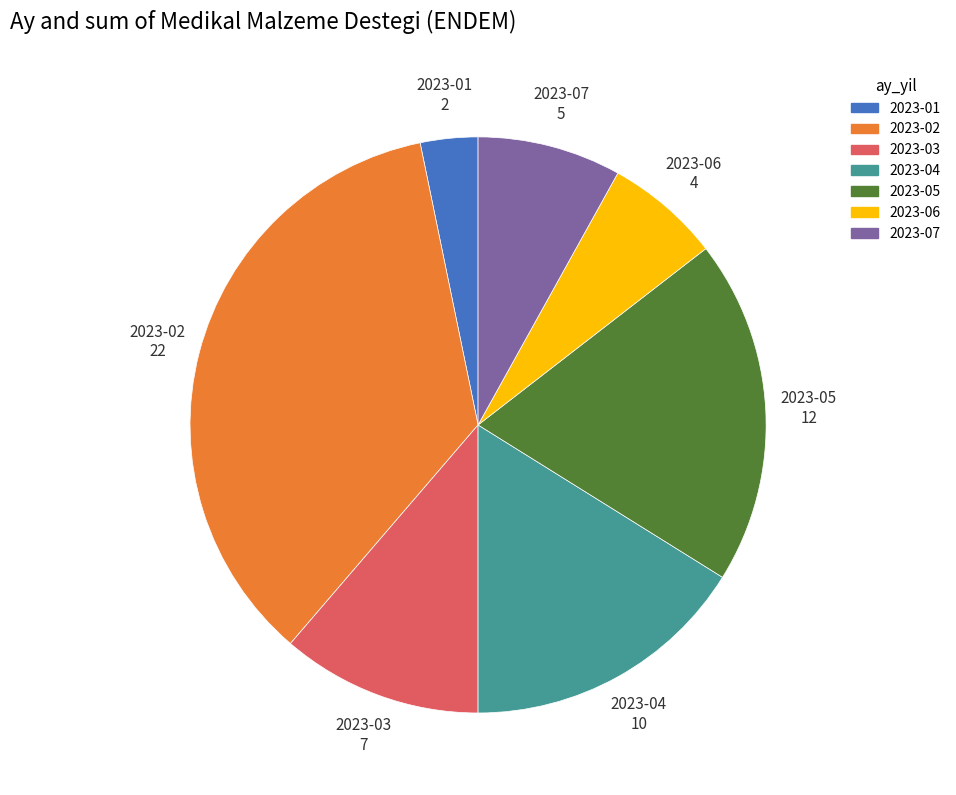

Rank the categories by value from highest to lowest.

2023-02, 2023-05, 2023-04, 2023-03, 2023-07, 2023-06, 2023-01